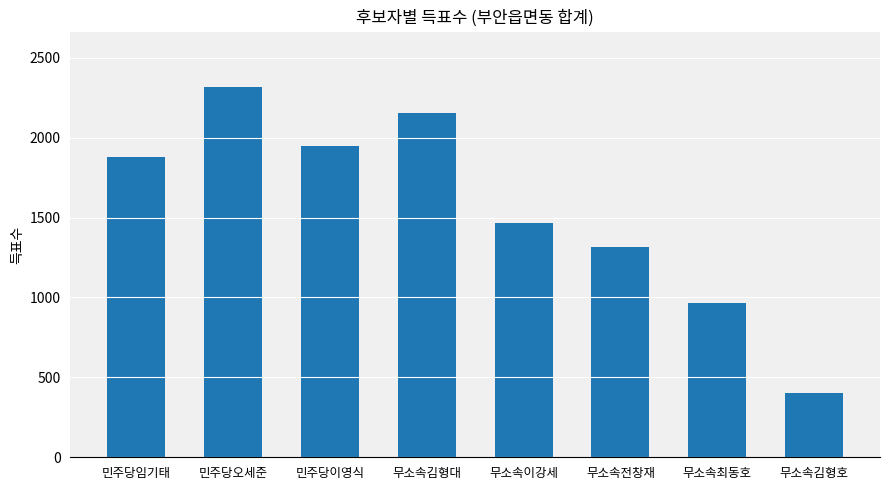

Approximately how many times larger is the value at 무소속이강세 compared to 무소속최동호?

1.5